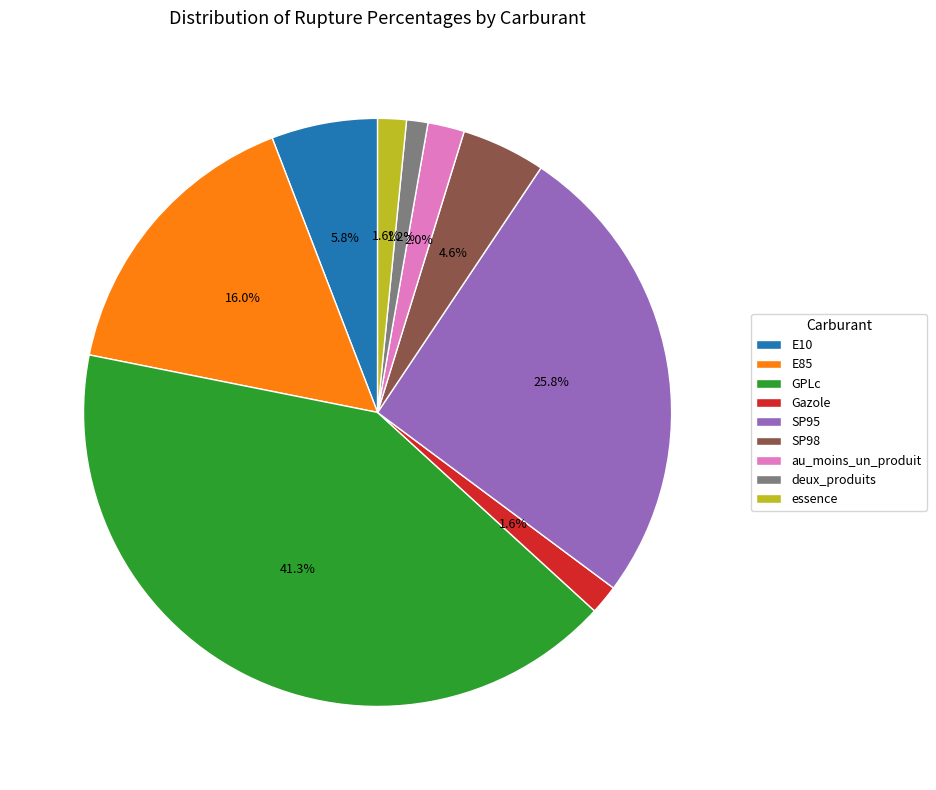

True or false: GPLc accounts for 56% of the total.

False